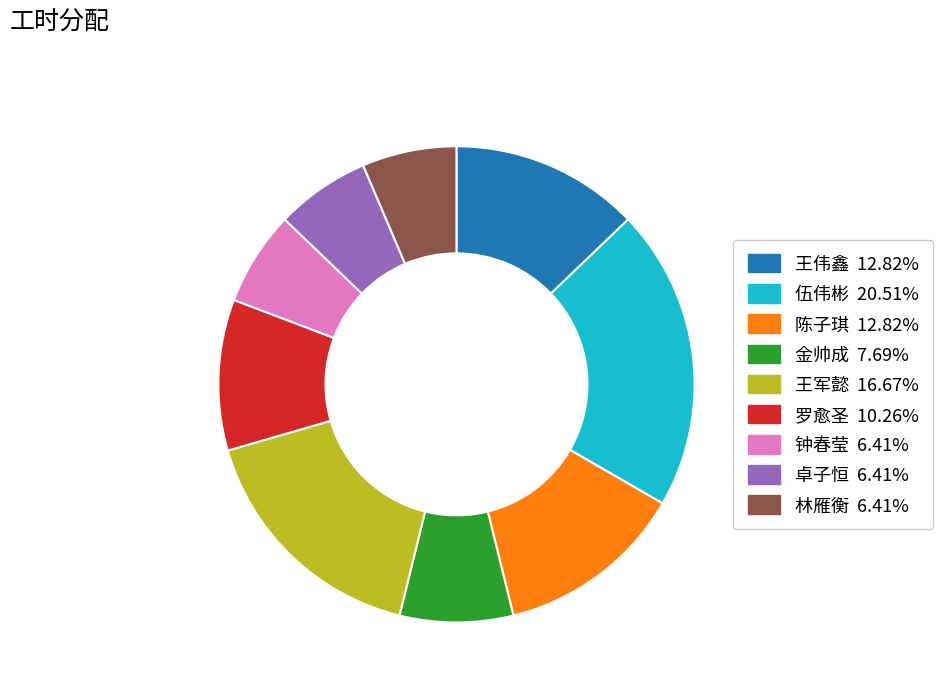

Is 钟春莹 the majority of the pie?

No